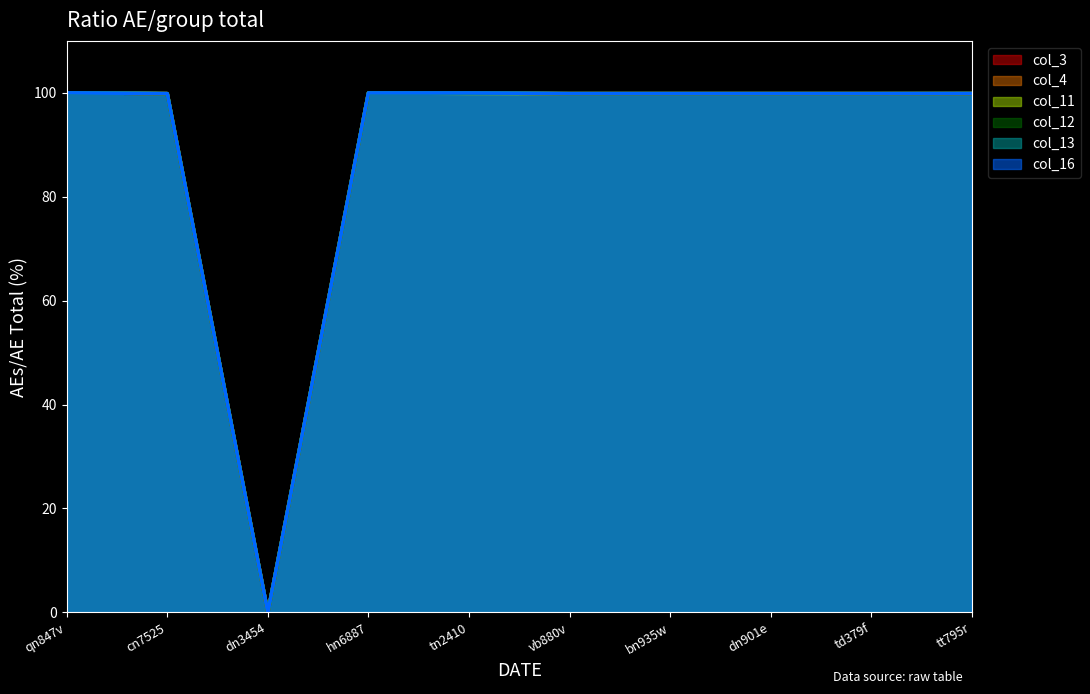

True or false: col_4 and col_3 intersect in this chart.

False